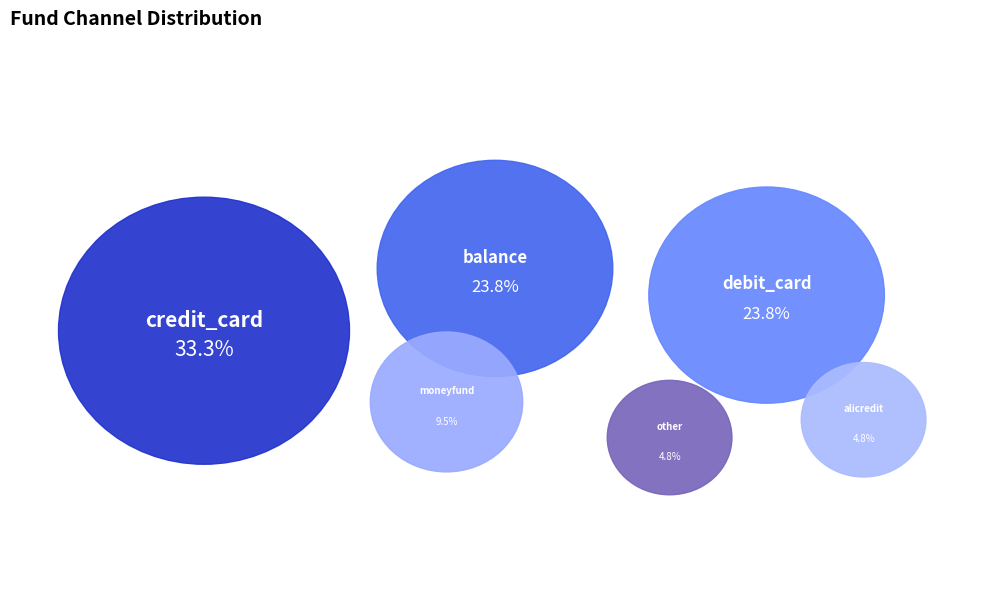

What is the smallest slice in the pie chart?

other